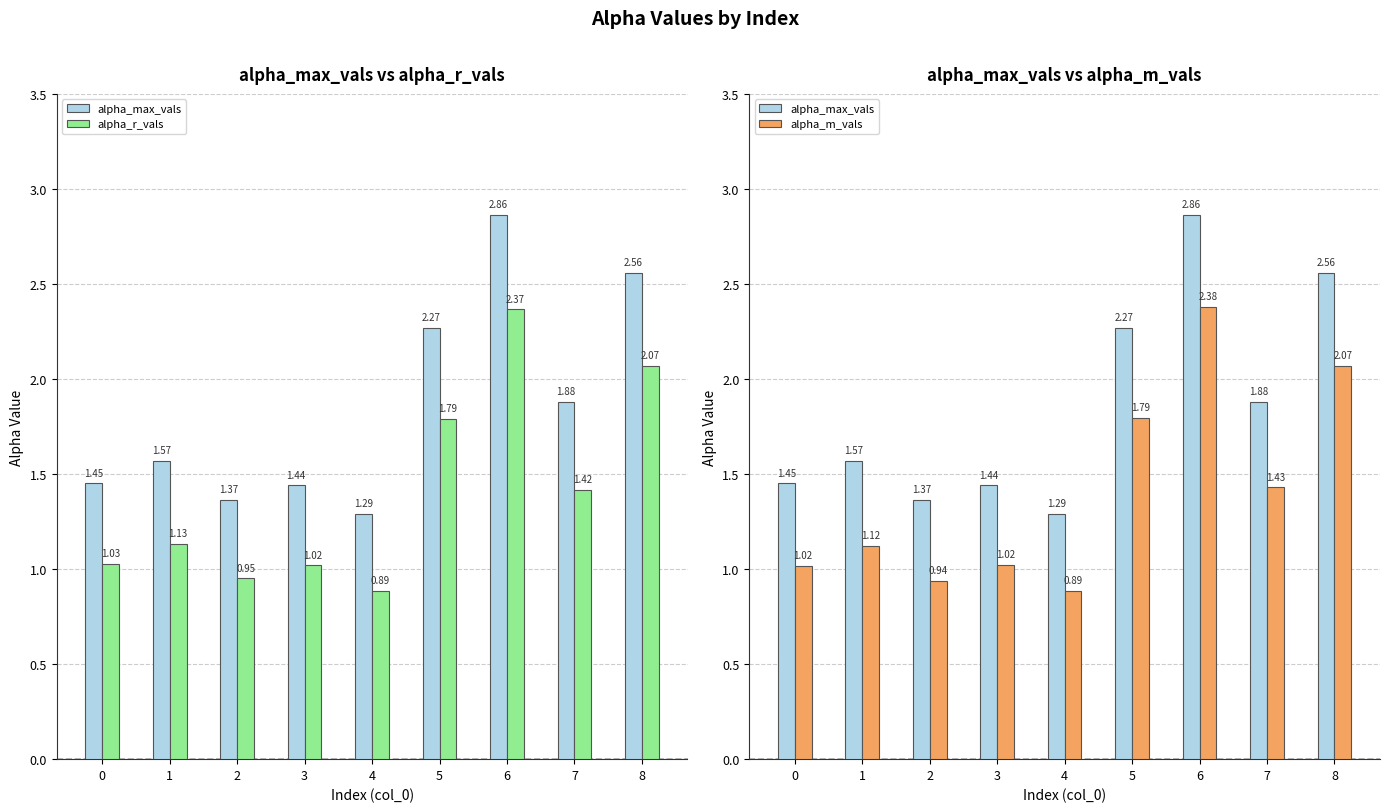

The alpha_max_vals series shows 0.6 at 0. True or false?

False